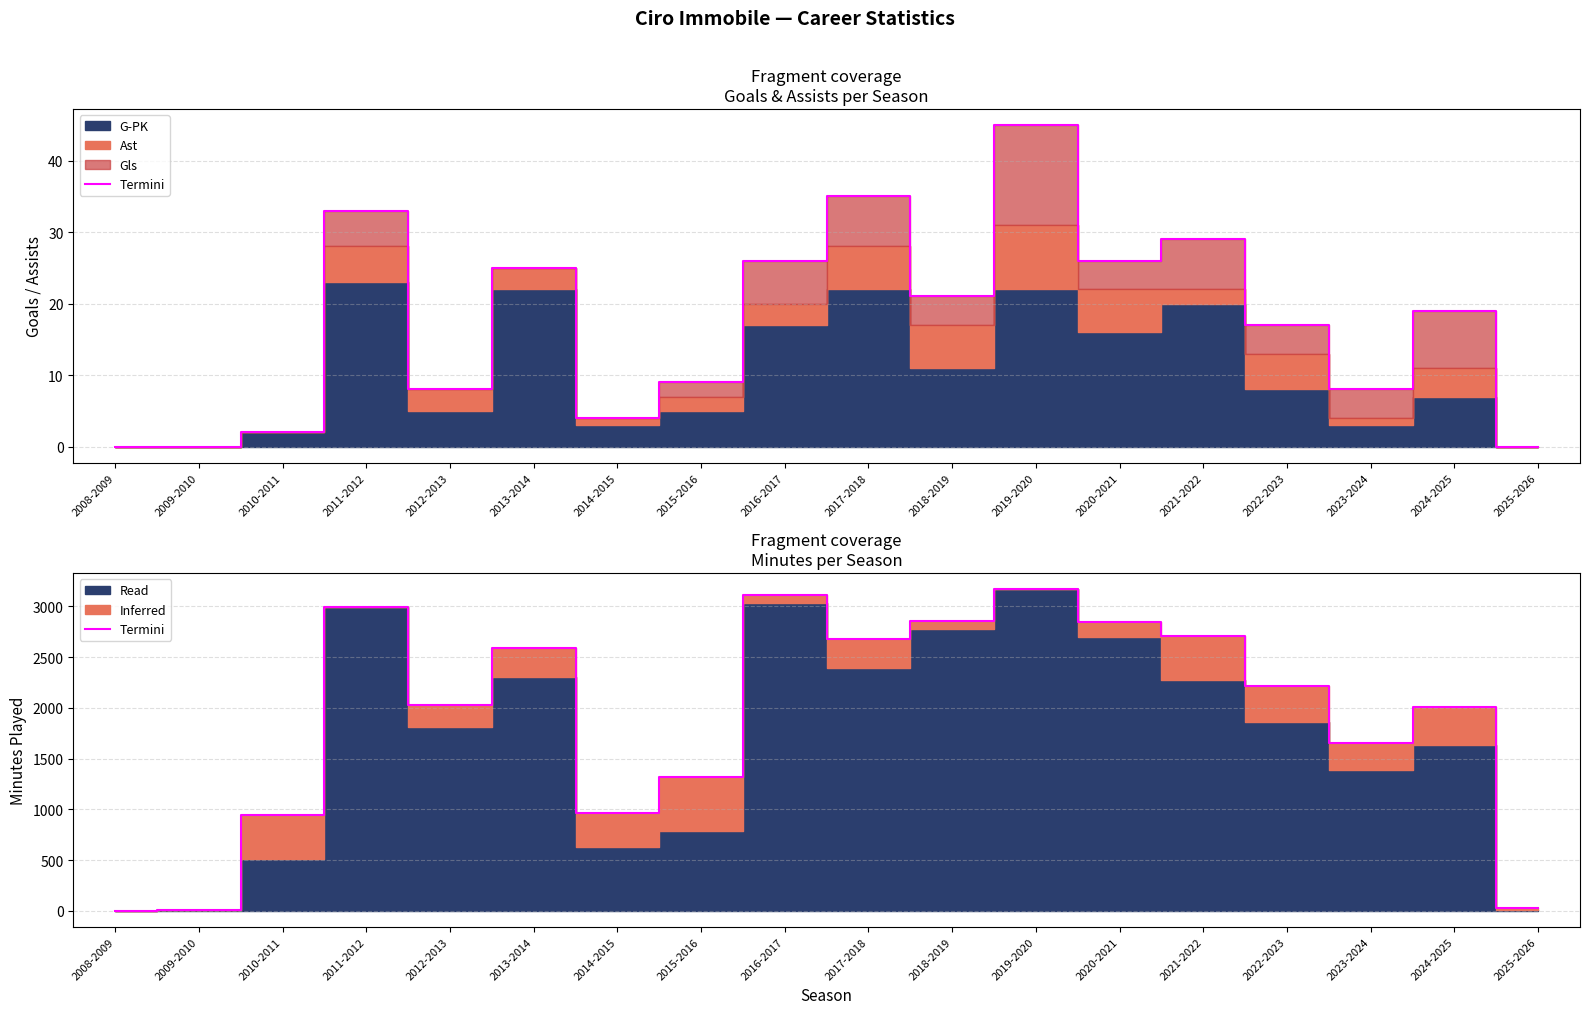

What is the difference between the values at 2010-2011 and 2013-2014?

1644